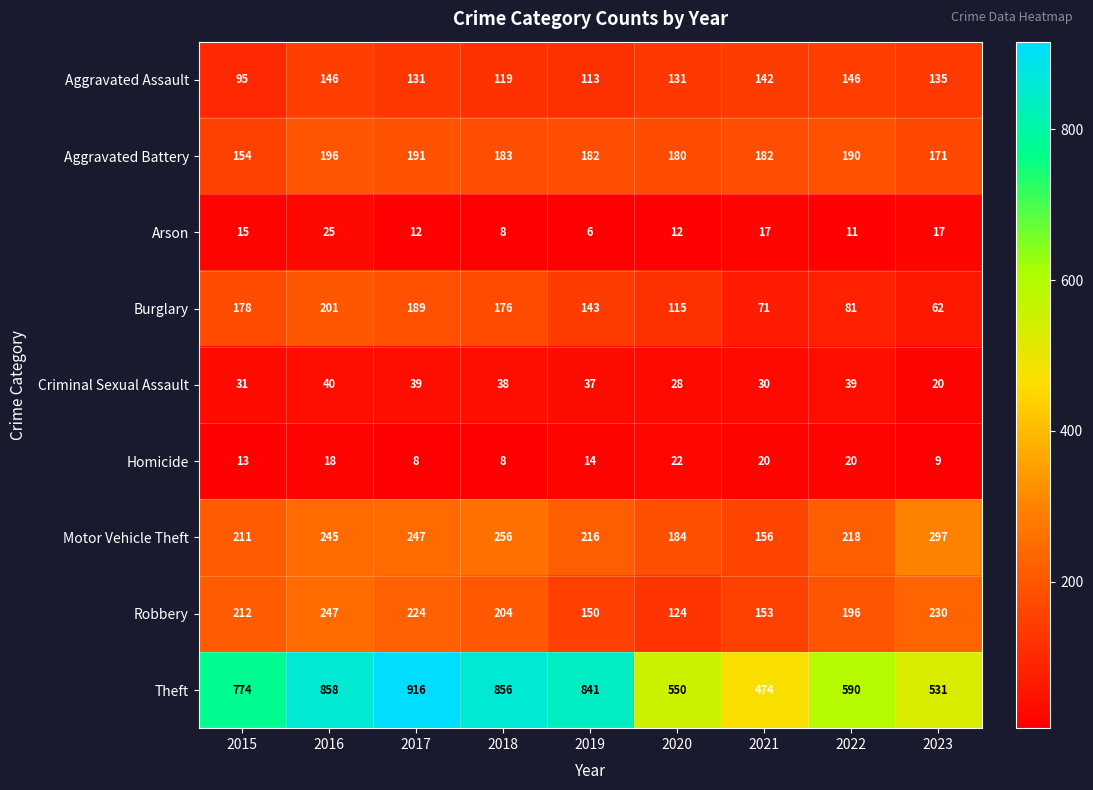

What is the sum of all Homicide values?

132